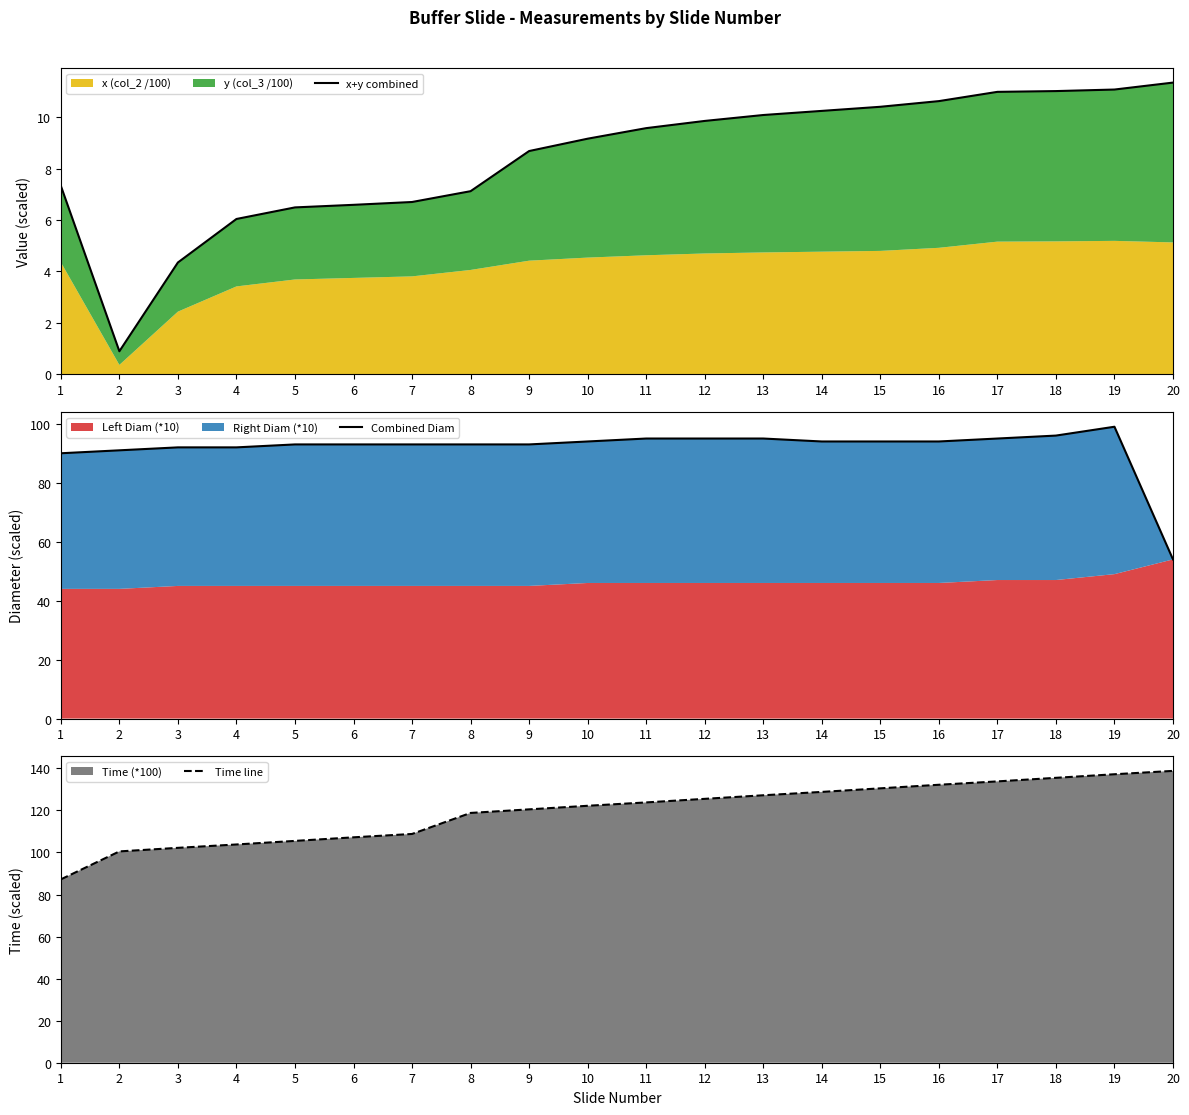

What is the lowest value of the Combined Diam series?

54.0